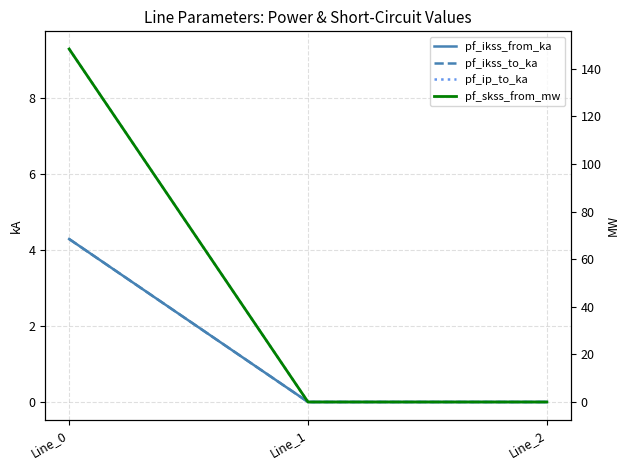

How many positive values does the pf_ikss_to_ka series have?

1